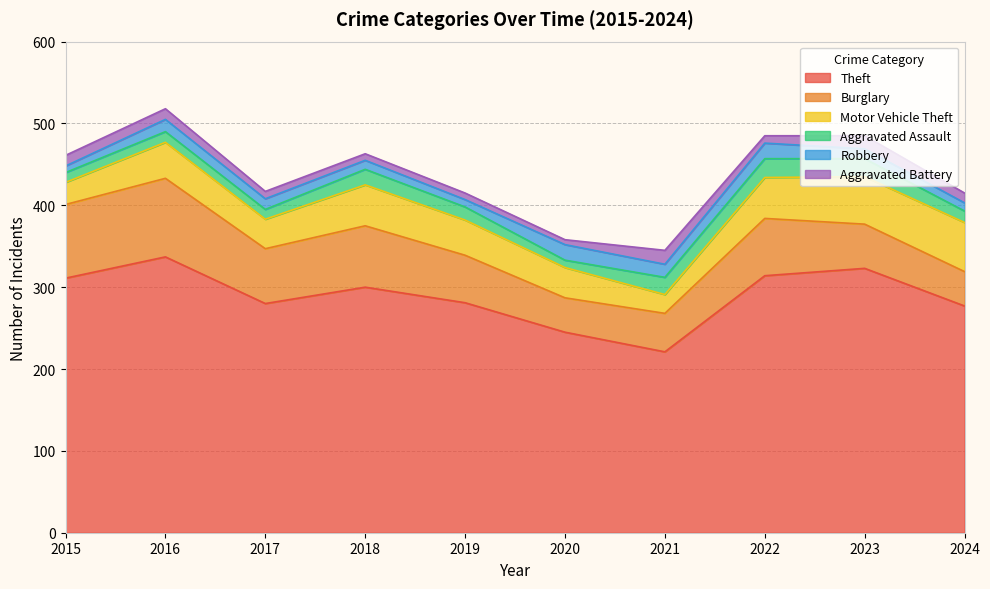

What are all the series names shown in the legend?

Theft, Burglary, Motor Vehicle Theft, Aggravated Assault, Robbery, Aggravated Battery